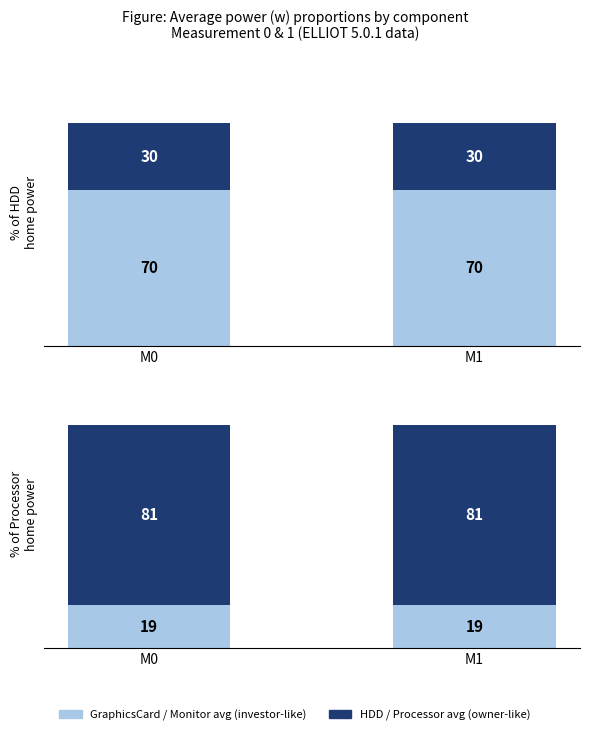

The value of Processor avg (owner-like) at M1 is 124. True or false?

False